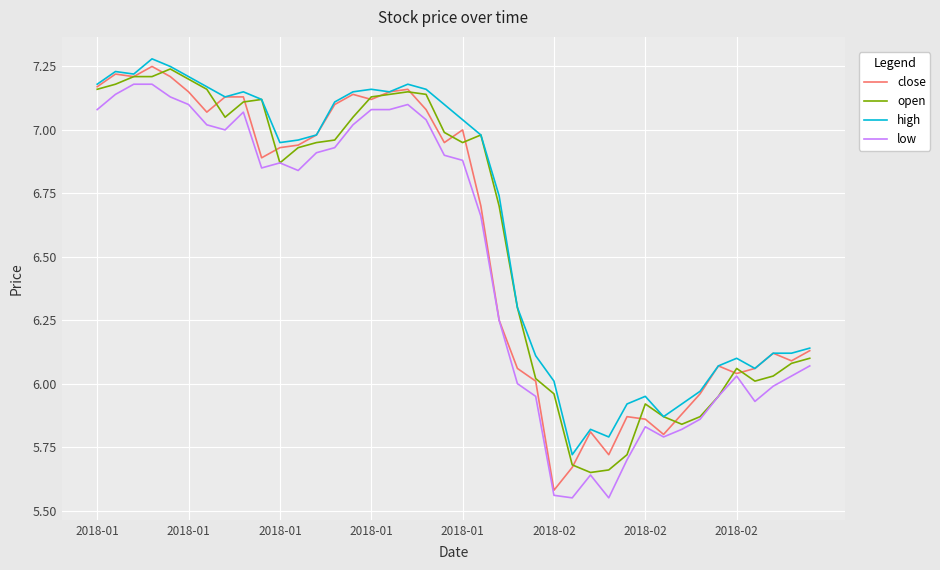

True or false: low and high cross at least once.

False